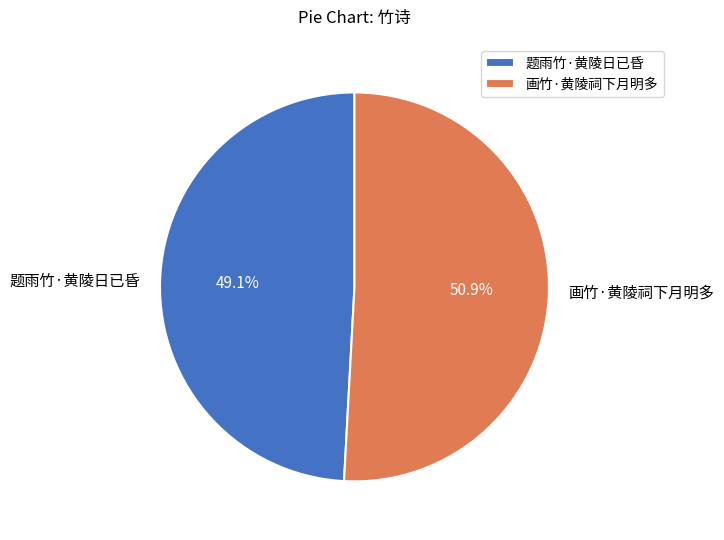

Is it true that 画竹·黄陵祠下月明多 is 44% of the pie?

False